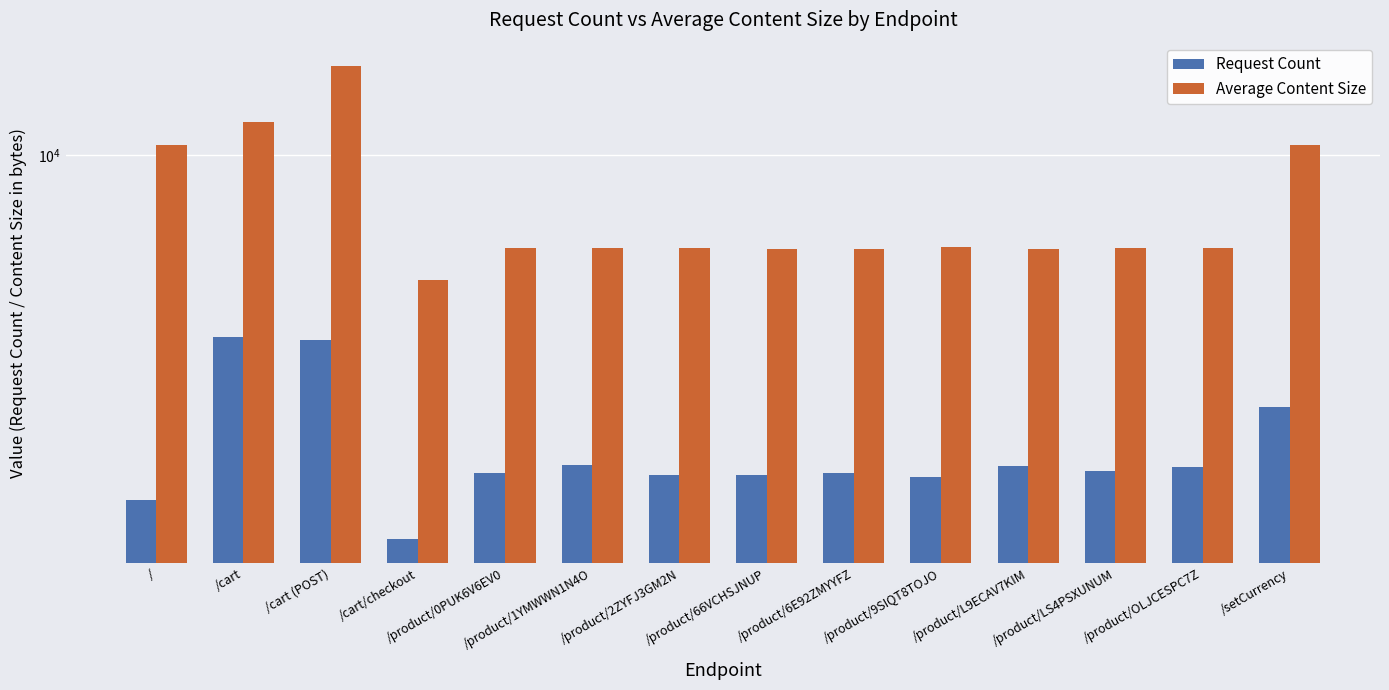

Is the value of Request Count at /product/1YMWWN1N4O greater than the value of Average Content Size at /?

No